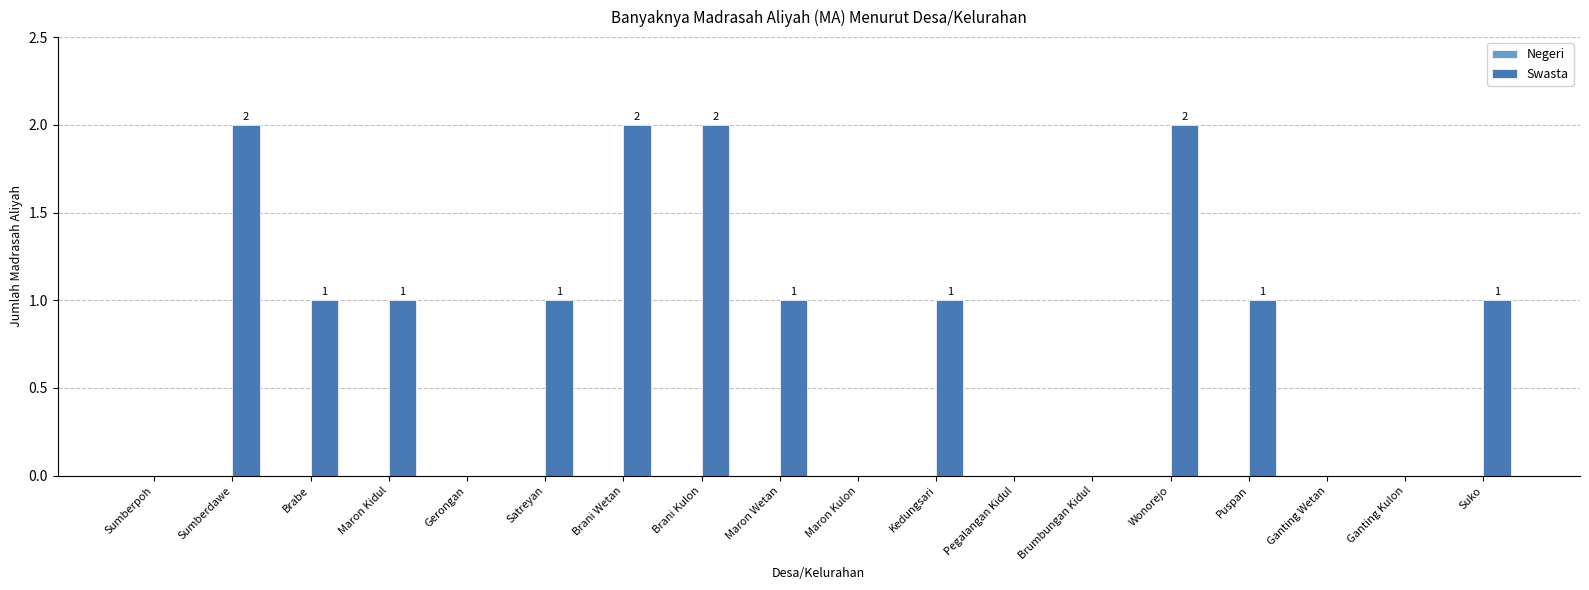

What is the change in value from Maron Kulon to Kedungsari?

+1